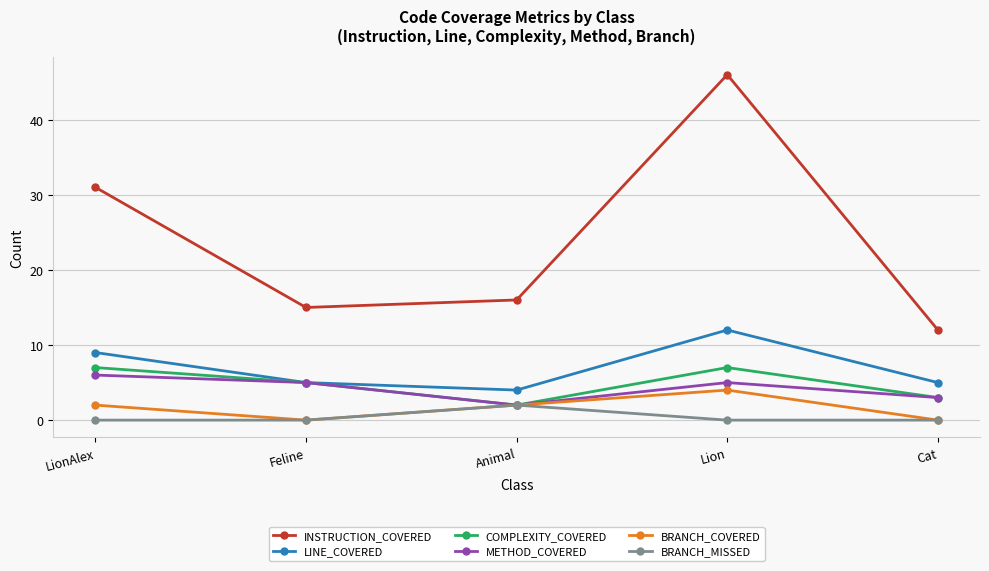

How many interior local valleys does the COMPLEXITY_COVERED series have?

1